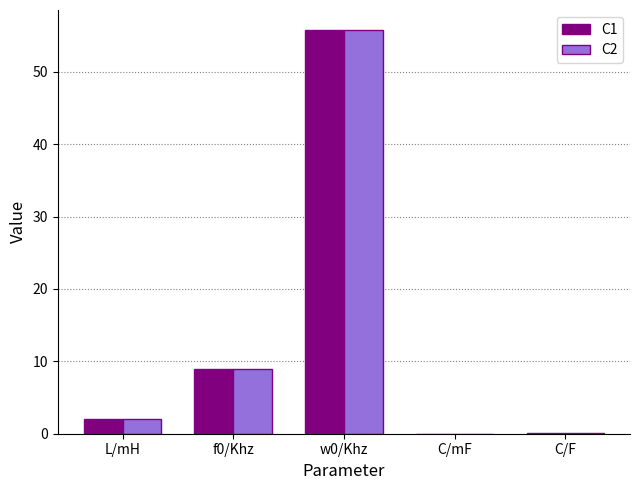

Is the value of C1 at f0/Khz greater than the value of C2 at w0/Khz?

No